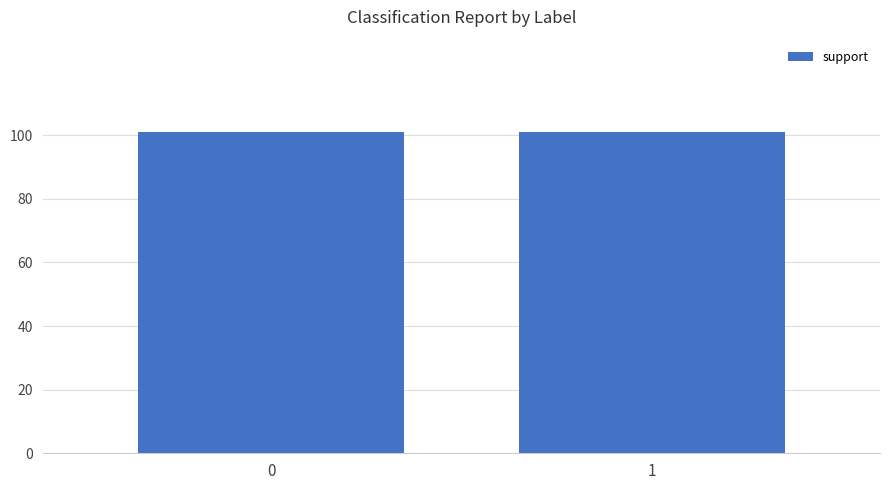

What is the value of the support bar at the 1st from the left?

101.0